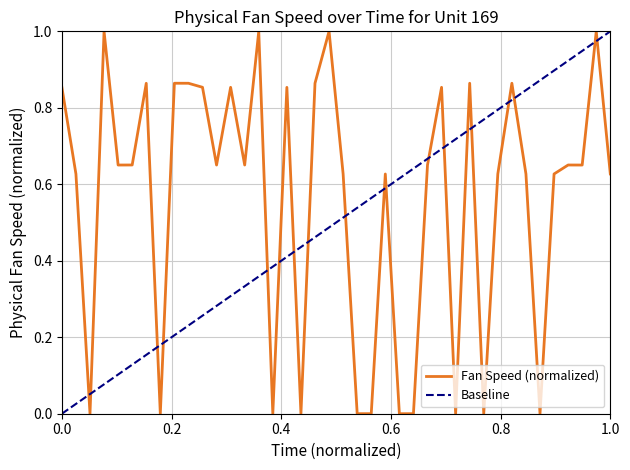

List the labels in order of value, largest first.

20, 4, 39, 15, 19, 9, 30, 33, 10, 7, 1, 11, 28, 13, 17, 6, 27, 37, 14, 5, 12, 38, 34, 40, 32, 21, 2, 36, 24, 23, 26, 16, 18, 22, 29, 31, 35, 3, 25, 8